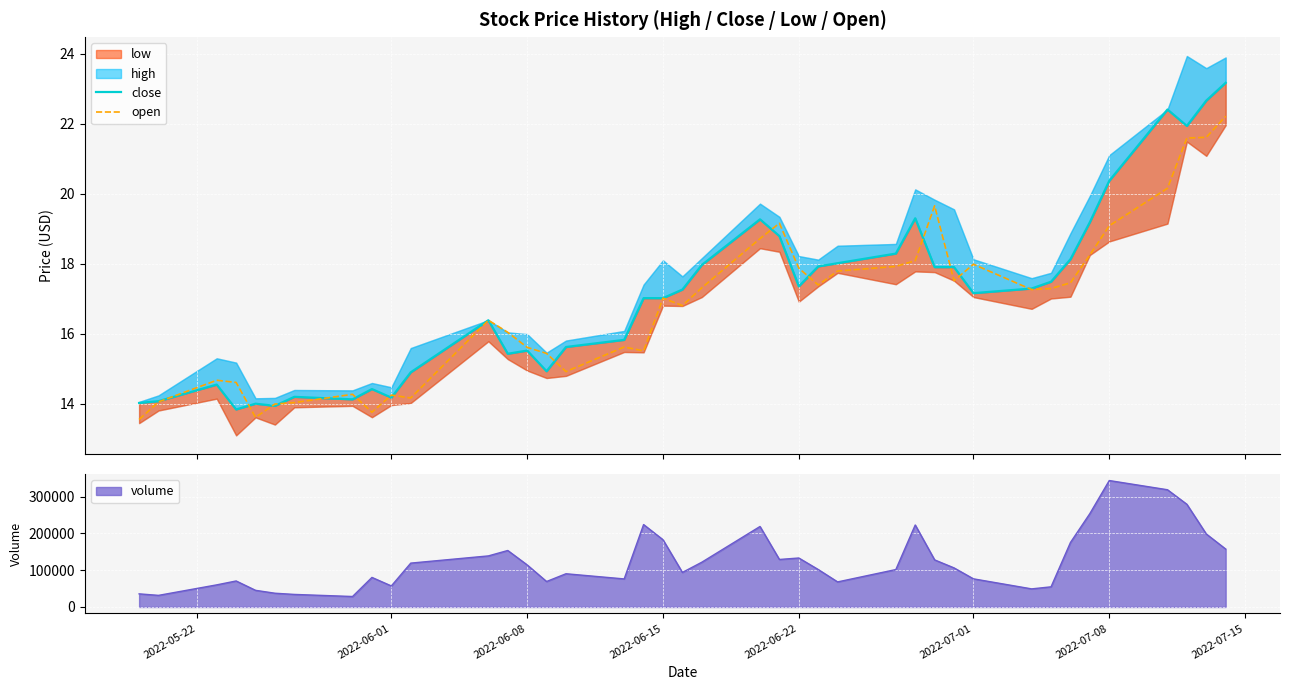

What is the lowest value of the open series?

13.5